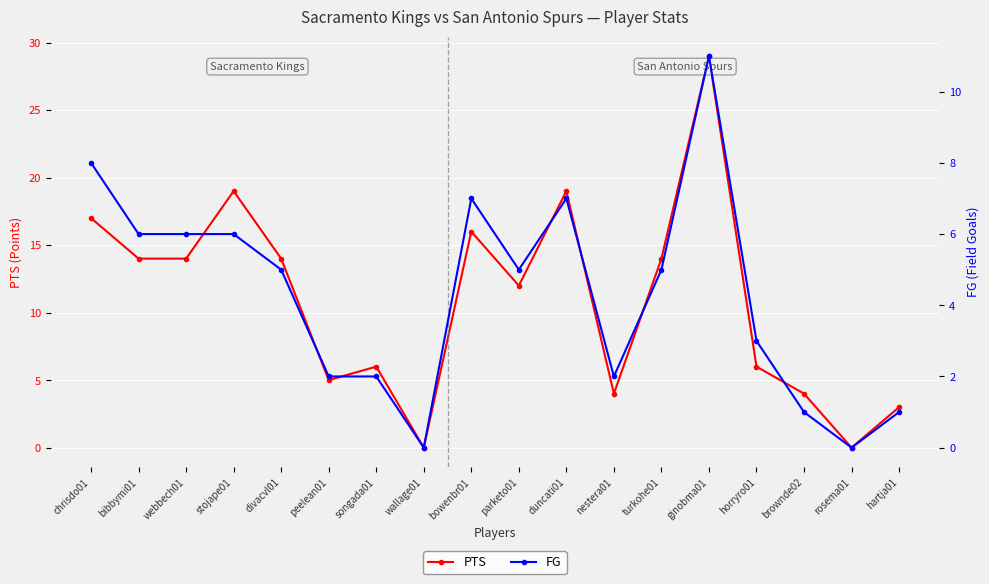

What position from the left is webbech01?

3